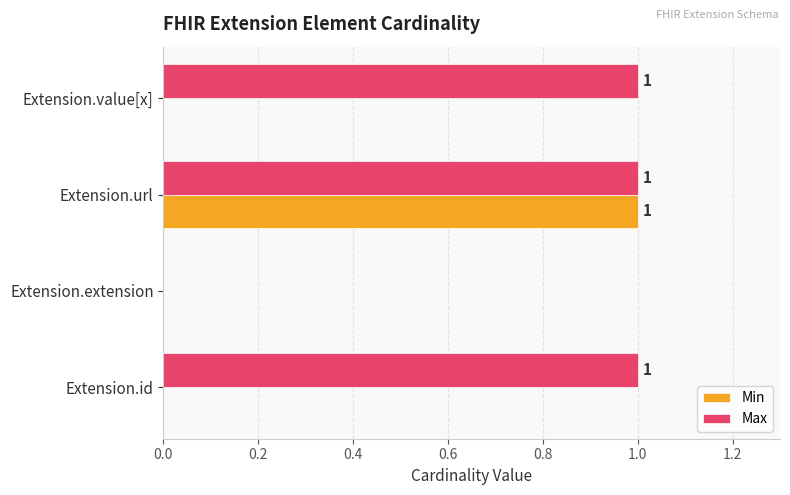

Is the value of Min at Extension.value[x] greater than the value of Max at Extension.value[x]?

No